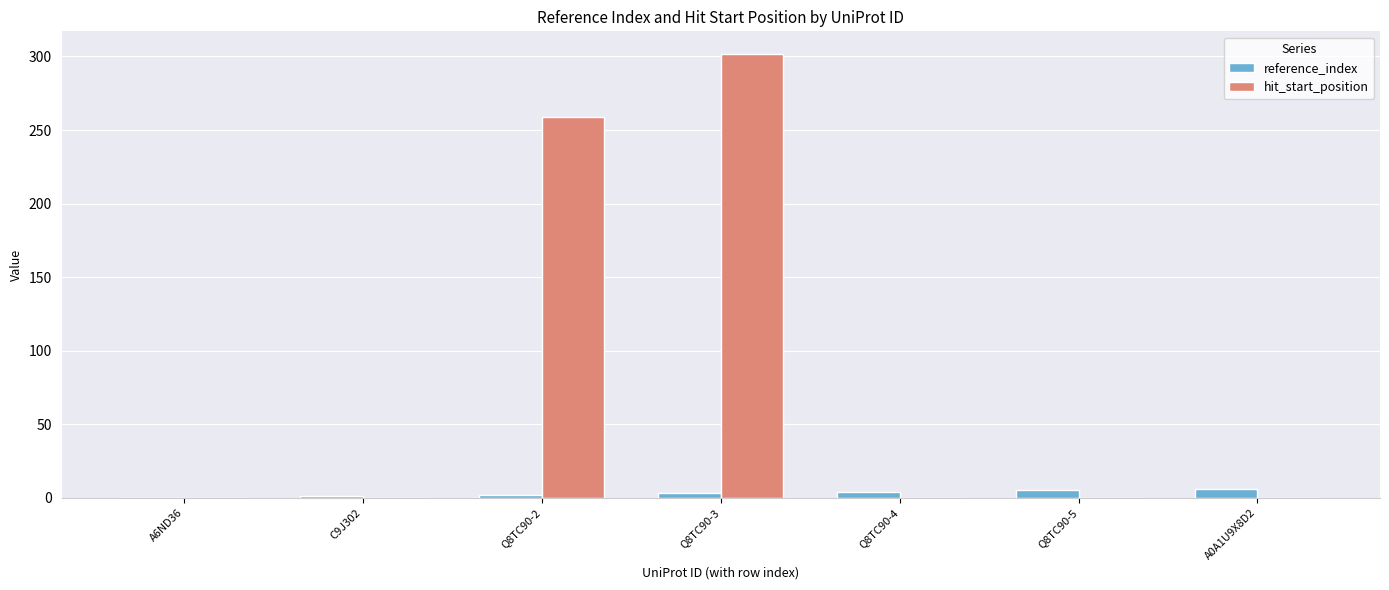

Which series has the largest total across all categories?

hit_start_position